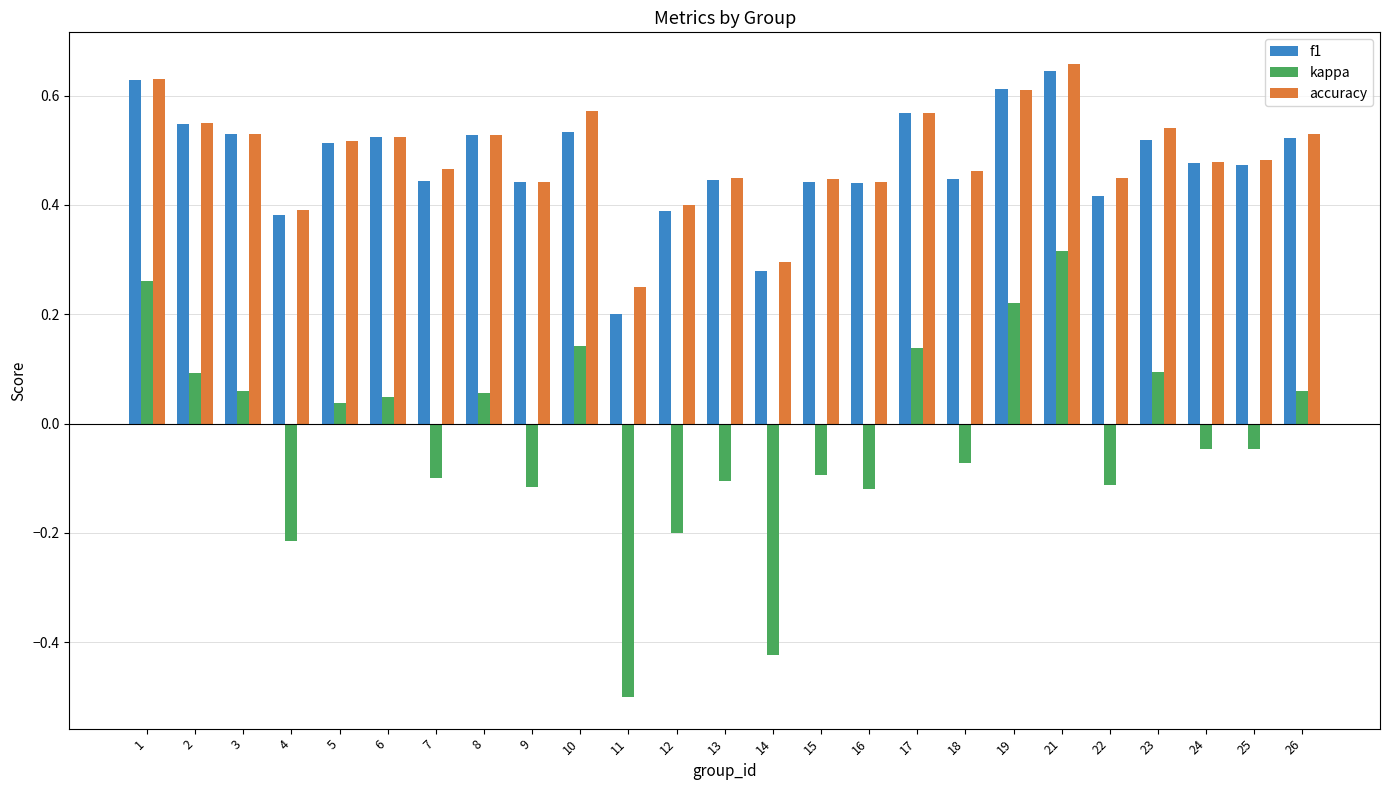

Which series has the largest total across all categories?

accuracy